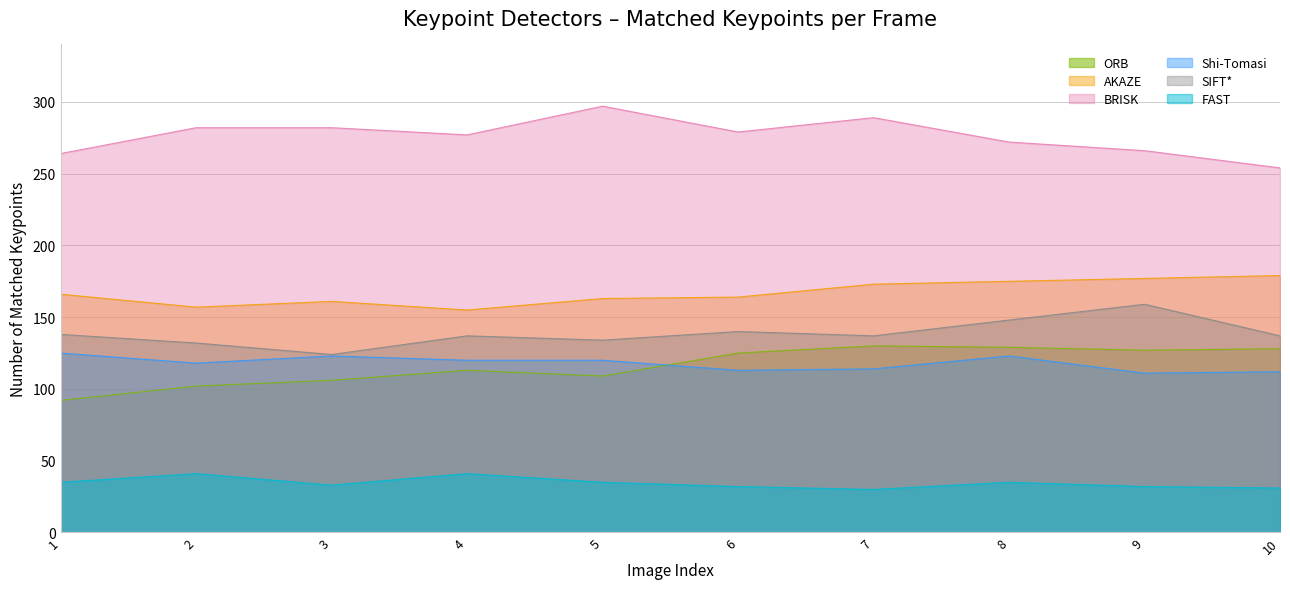

What is the value of the Shi-Tomasi point at the 3rd from the left?

123